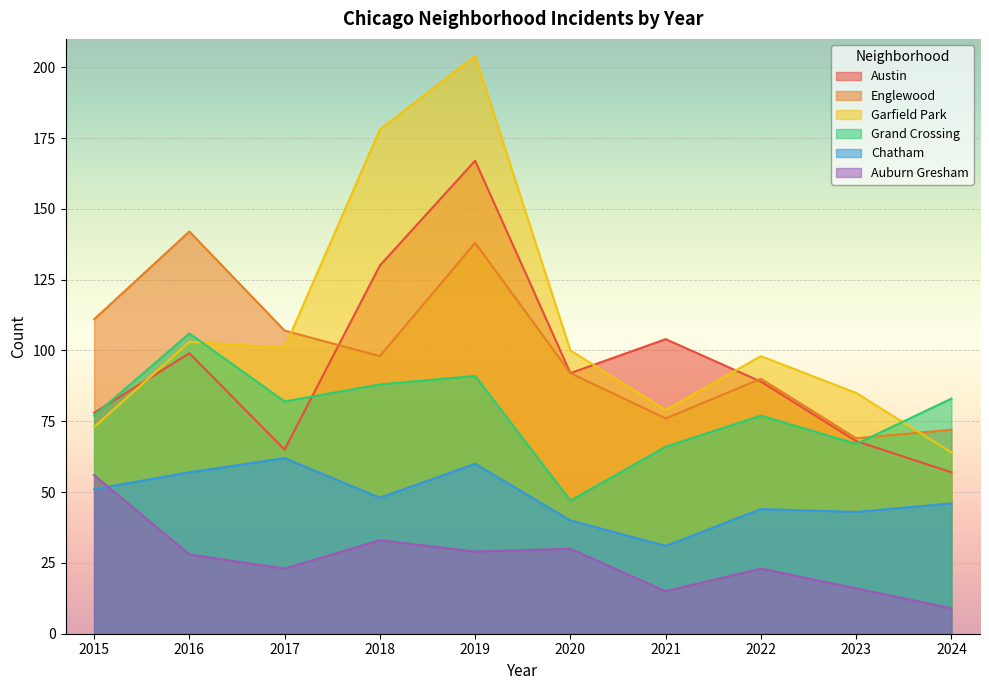

At which label is Auburn Gresham closest to 32?

2018